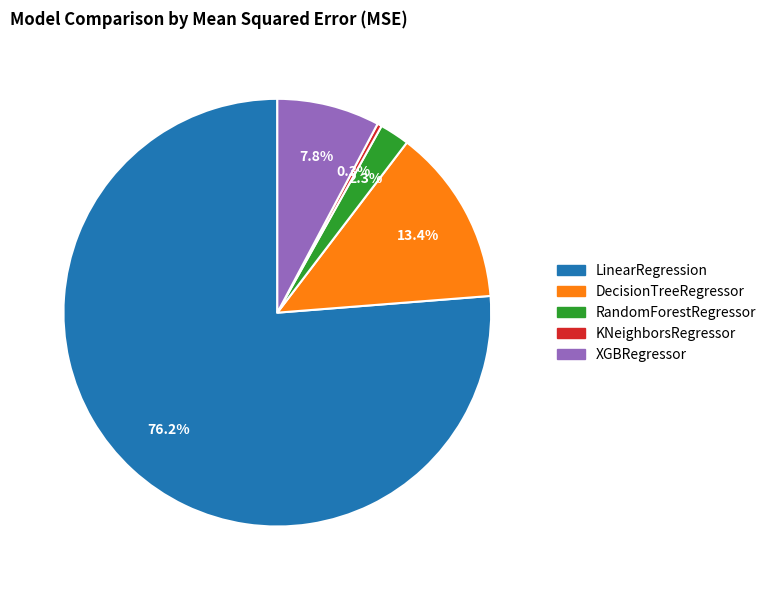

To the nearest percent, what is the difference between the KNeighborsRegressor and LinearRegression slice percentages?

76%